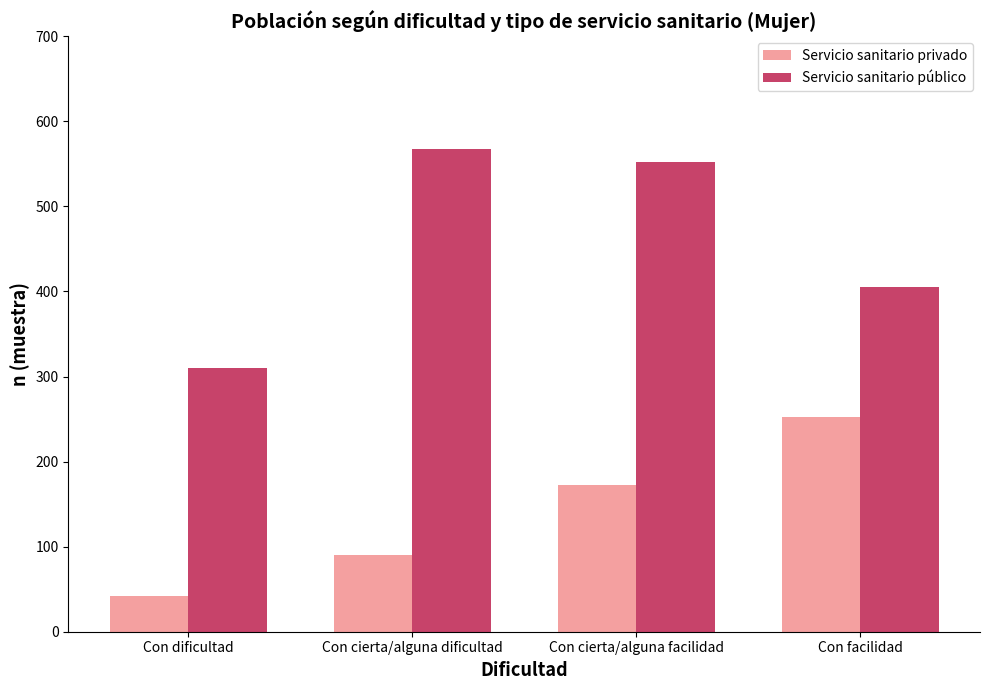

What is the value of the Servicio sanitario público bar at the 3rd from the left?

552